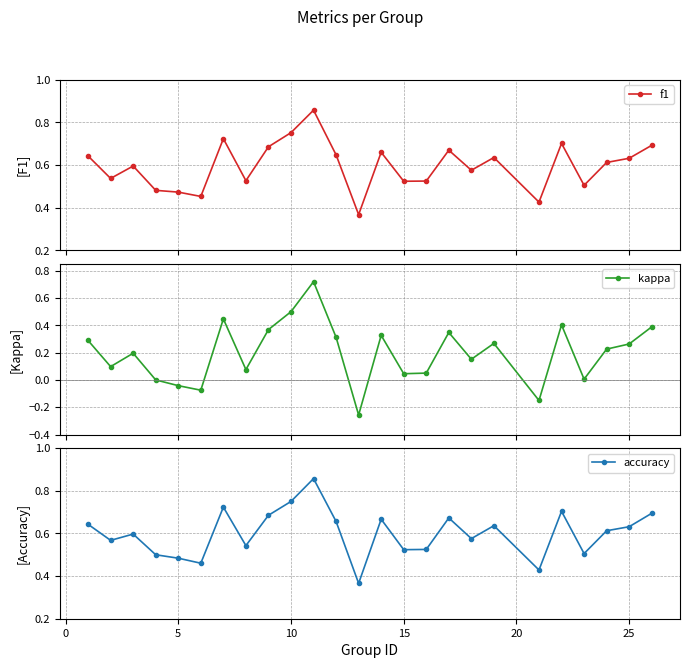

True or false: f1 has more than 2 points higher than both neighbors.

True